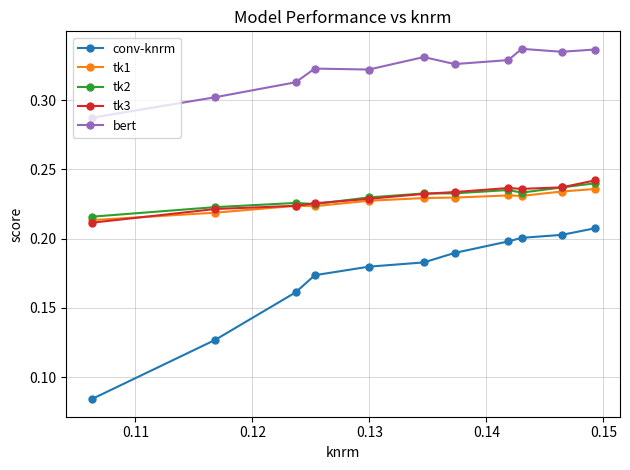

Which series has the largest range (max minus min)?

conv-knrm